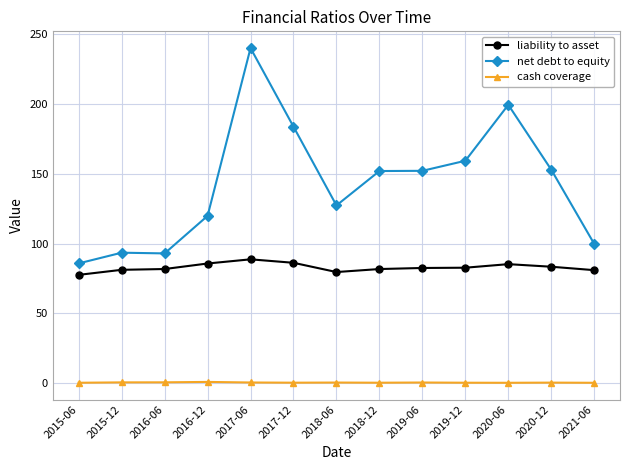

Which series changed the most between 2016-06 and 2016-12?

net debt to equity